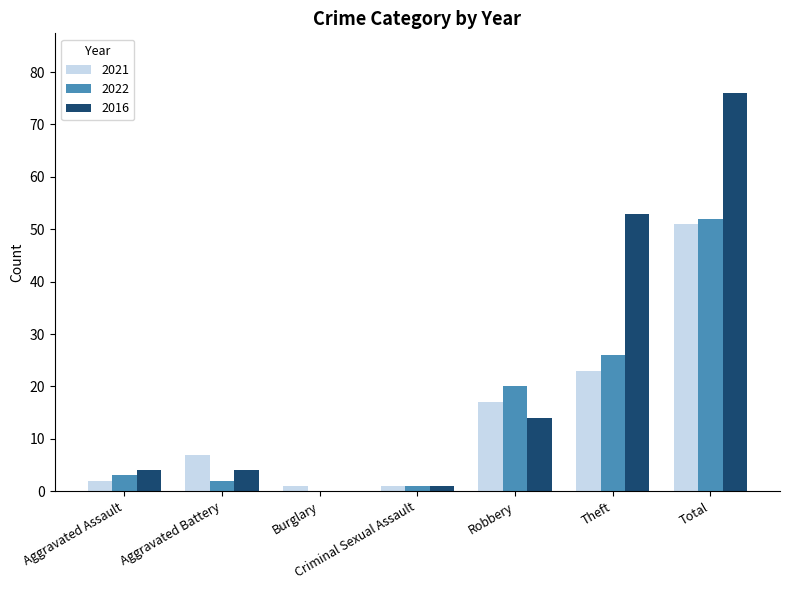

The value of 2022 at Burglary is 0. True or false?

True